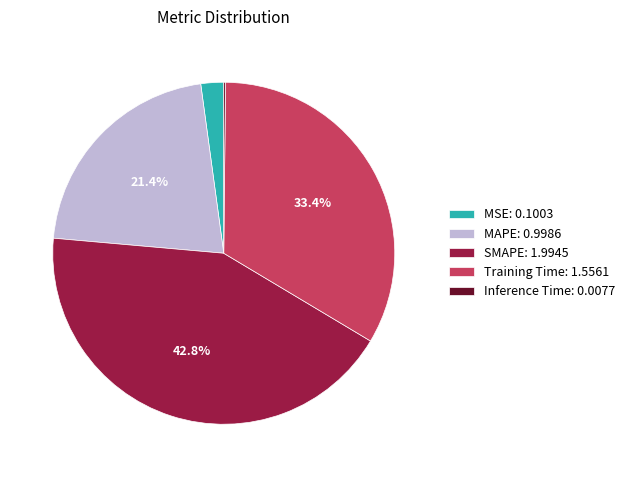

Does Training Time represent more than half of the total?

No